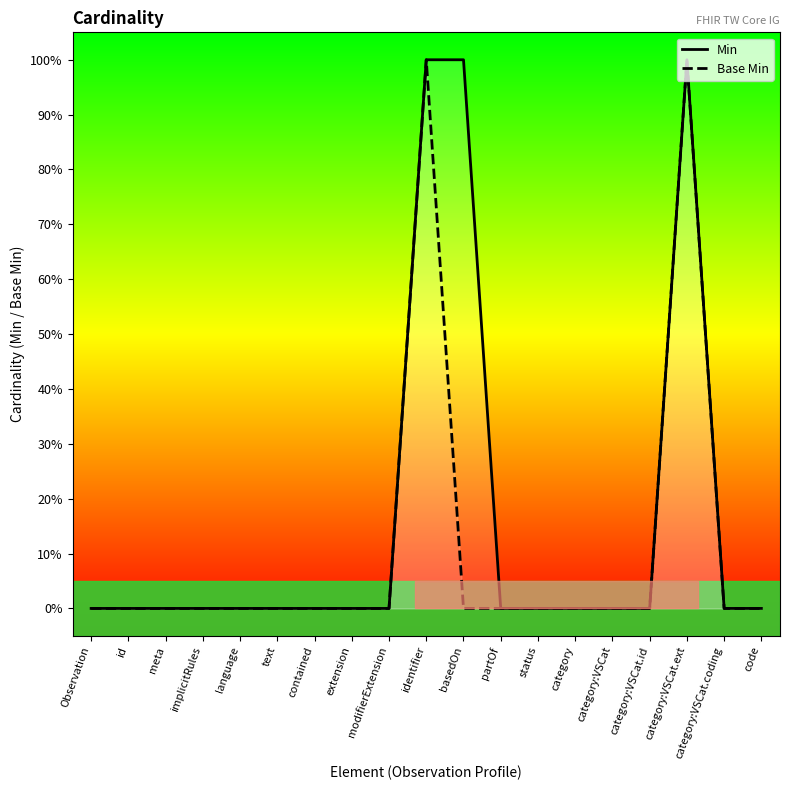

Is this an area chart (filled region under the line)?

No